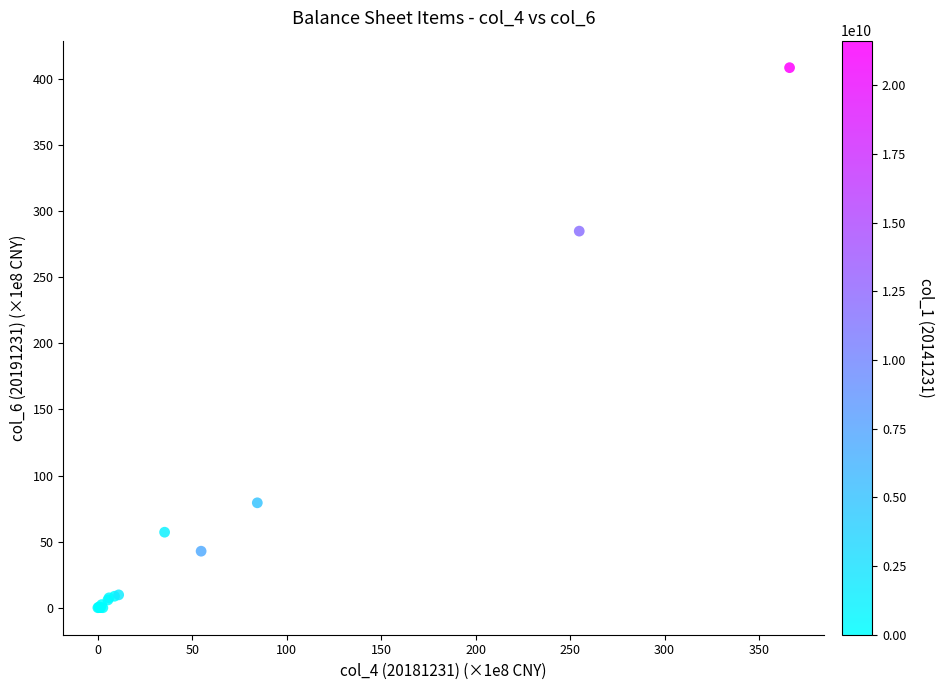

What Y value in the scatter plot is closest to 204?

284.9